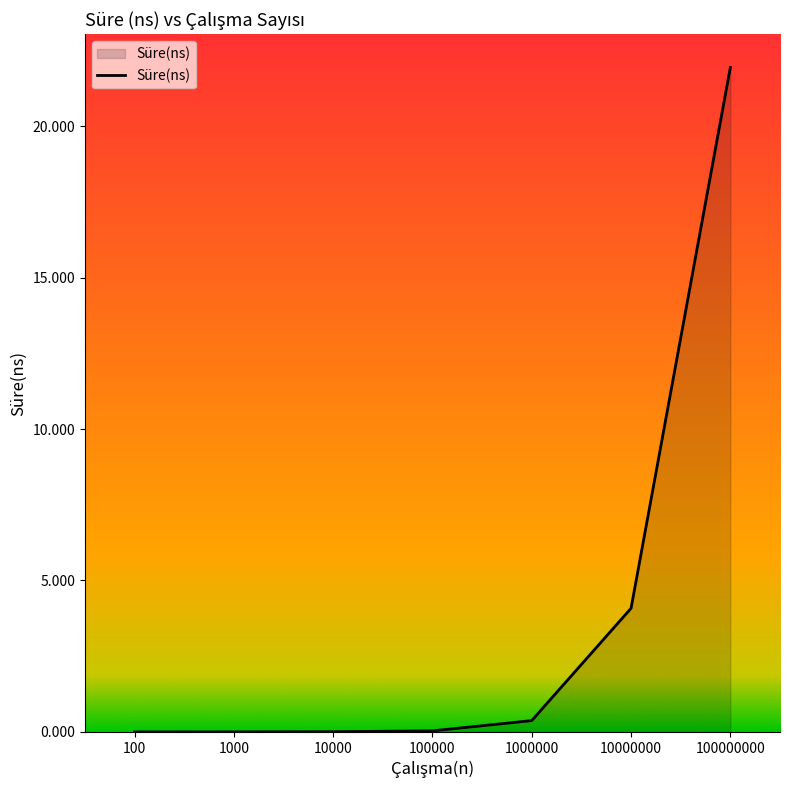

The chart shows a value of 2.6 at 10000000. True or false?

False